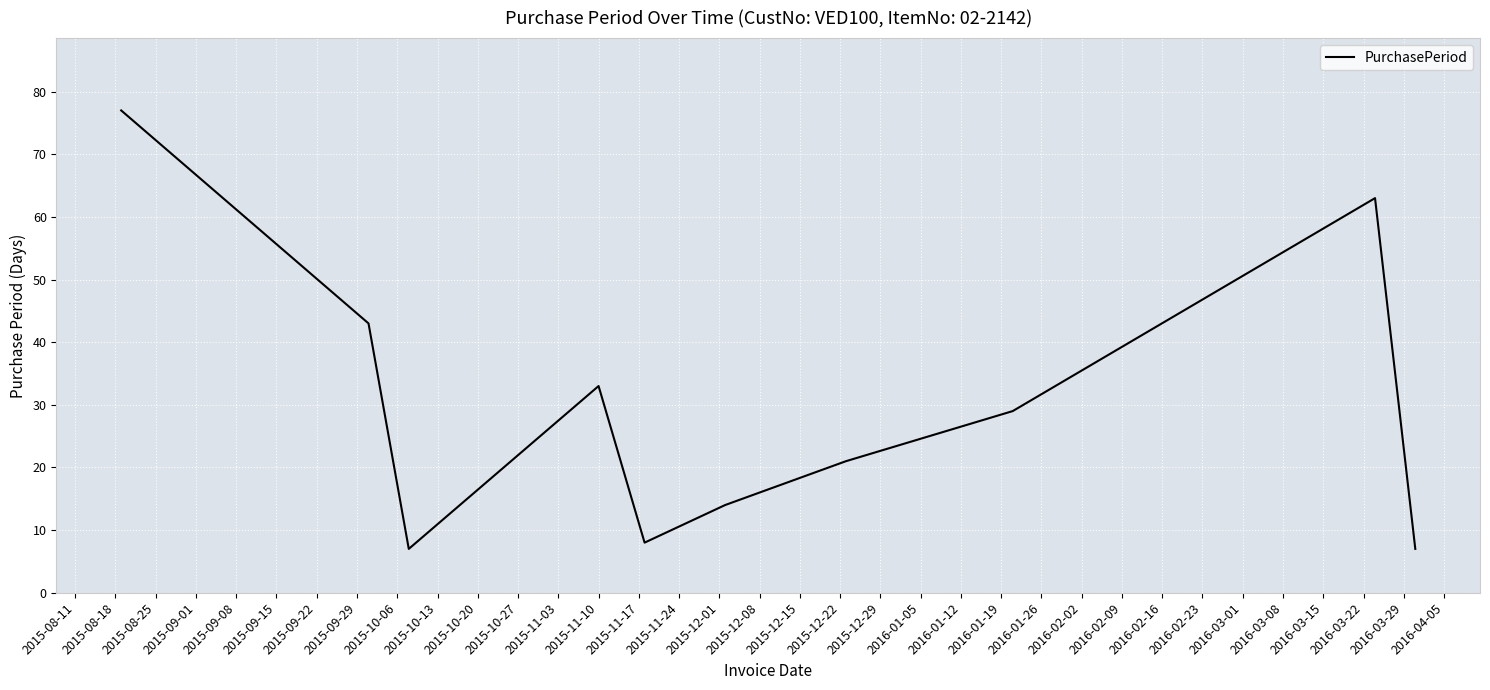

What is the greatest value displayed?

77